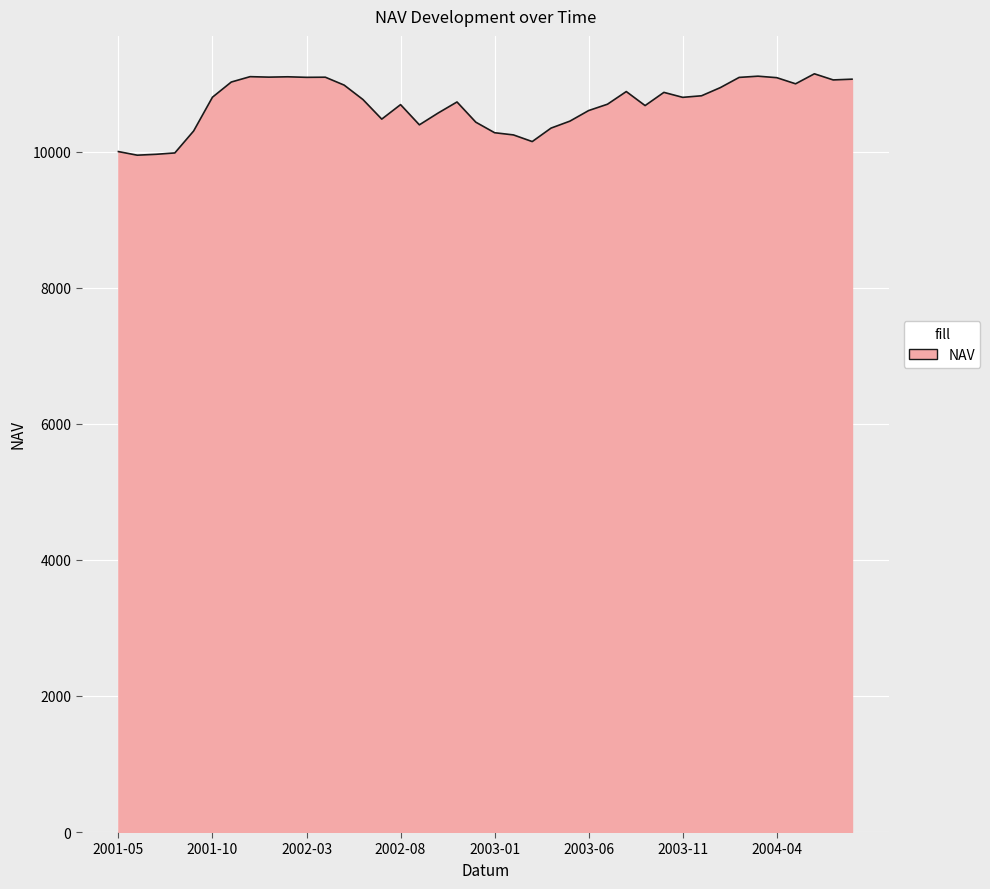

What is the difference between the maximum and minimum values?

1196